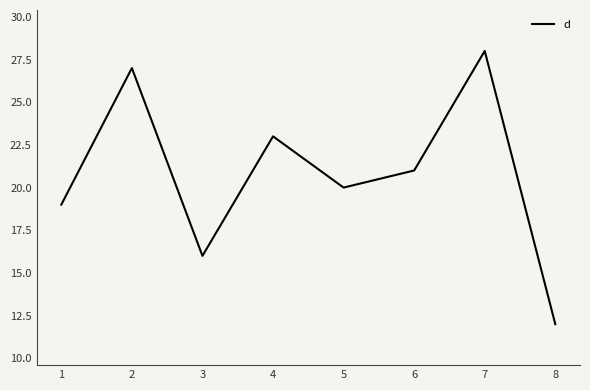

Is it true that the value at 2 is 10?

False